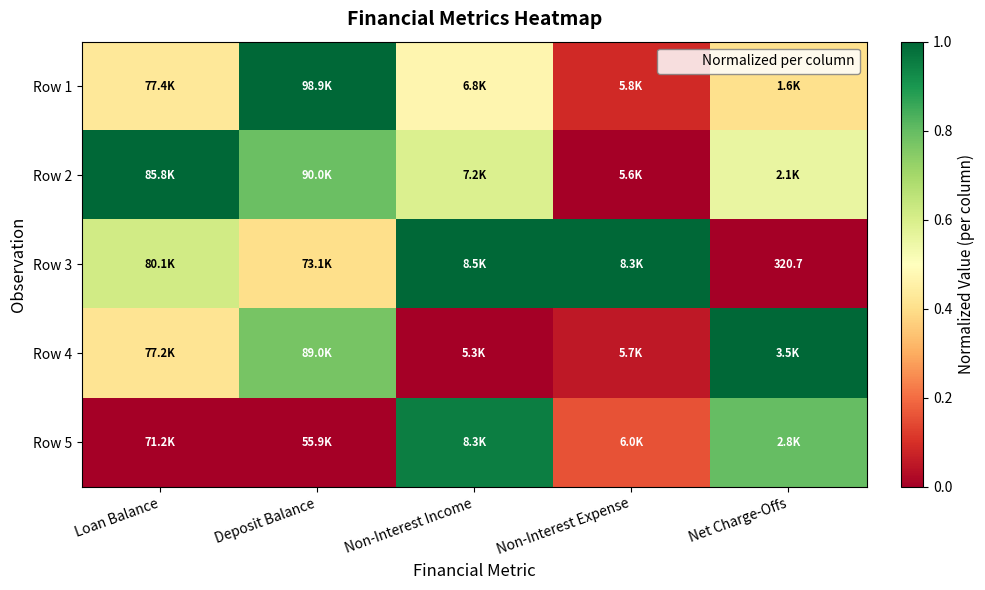

List the series in order of their peak value, highest first.

Row 1, Row 2, Row 3, Row 4, Row 5